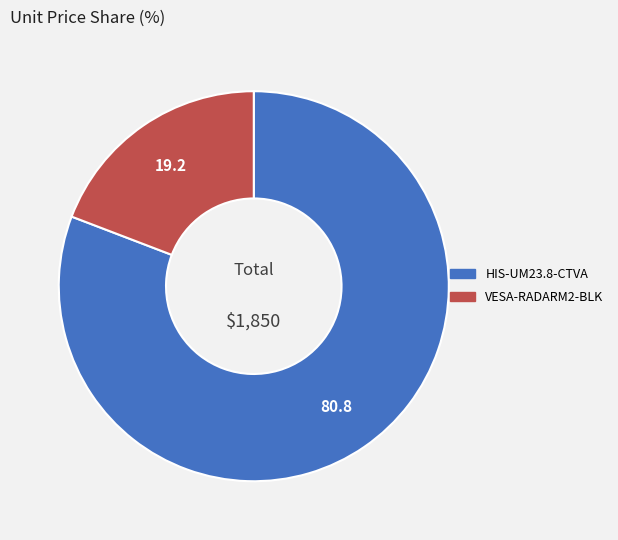

Is it true that VESA-RADARM2-BLK is 26% of the pie?

False